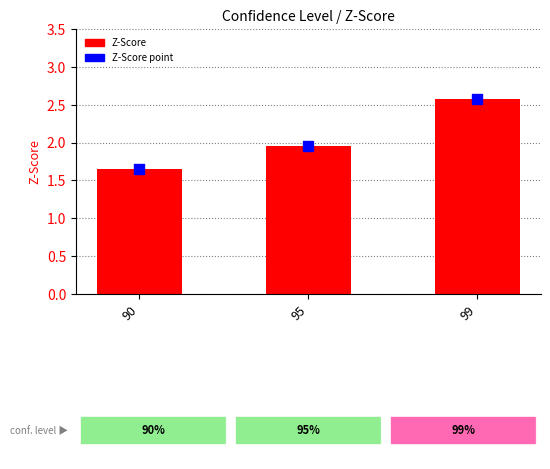

What are all the series names shown in the legend?

Z-Score, Z-Score point